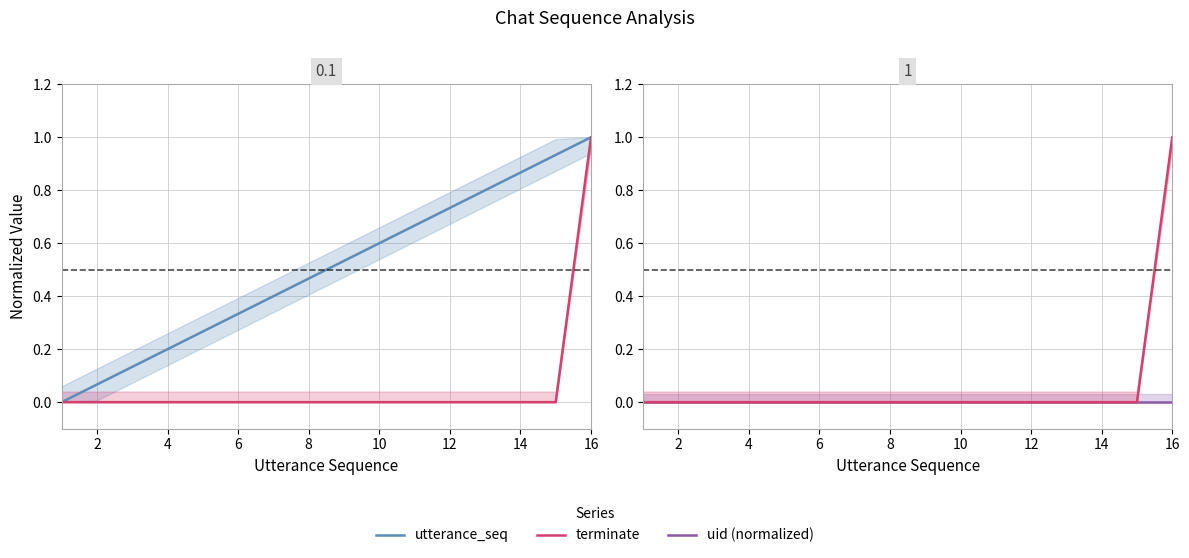

True or false: uid (normalized) and utterance_seq cross at least once.

False